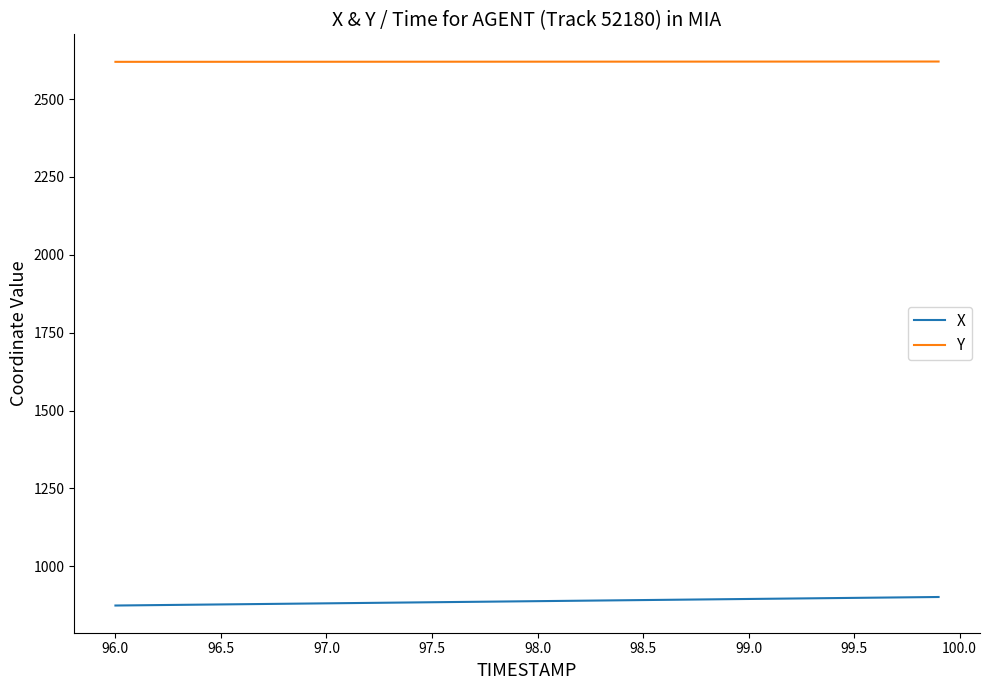

Rank the series by their maximum value, from highest to lowest.

Y, X